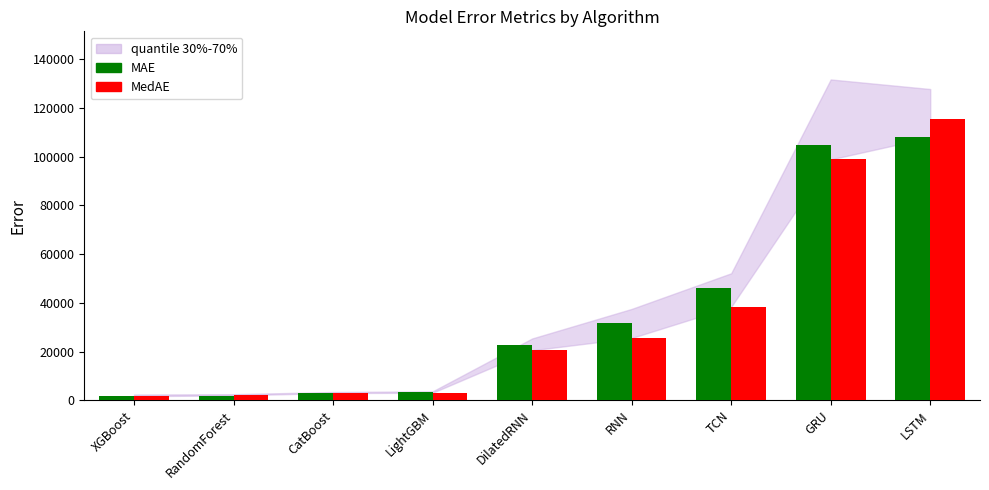

Does the chart contain stacked bars?

No